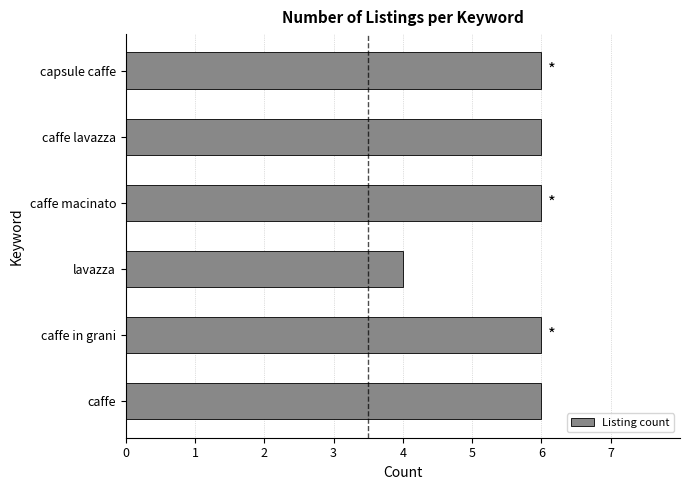

The chart shows a value of 9 at caffe macinato. True or false?

False